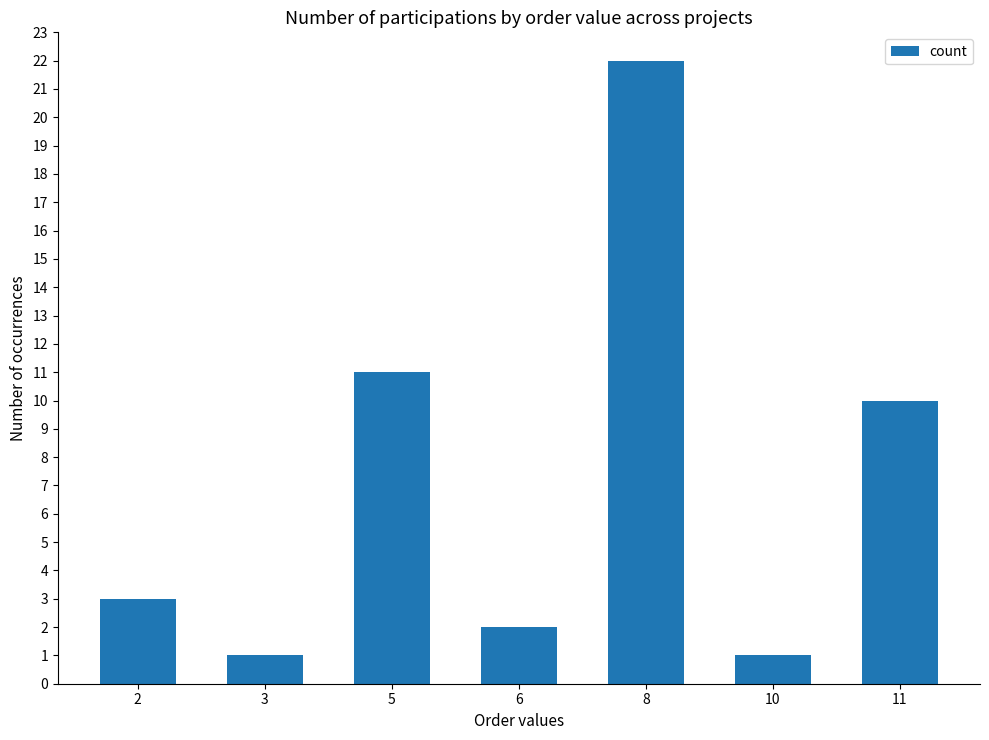

What is the average value?

7